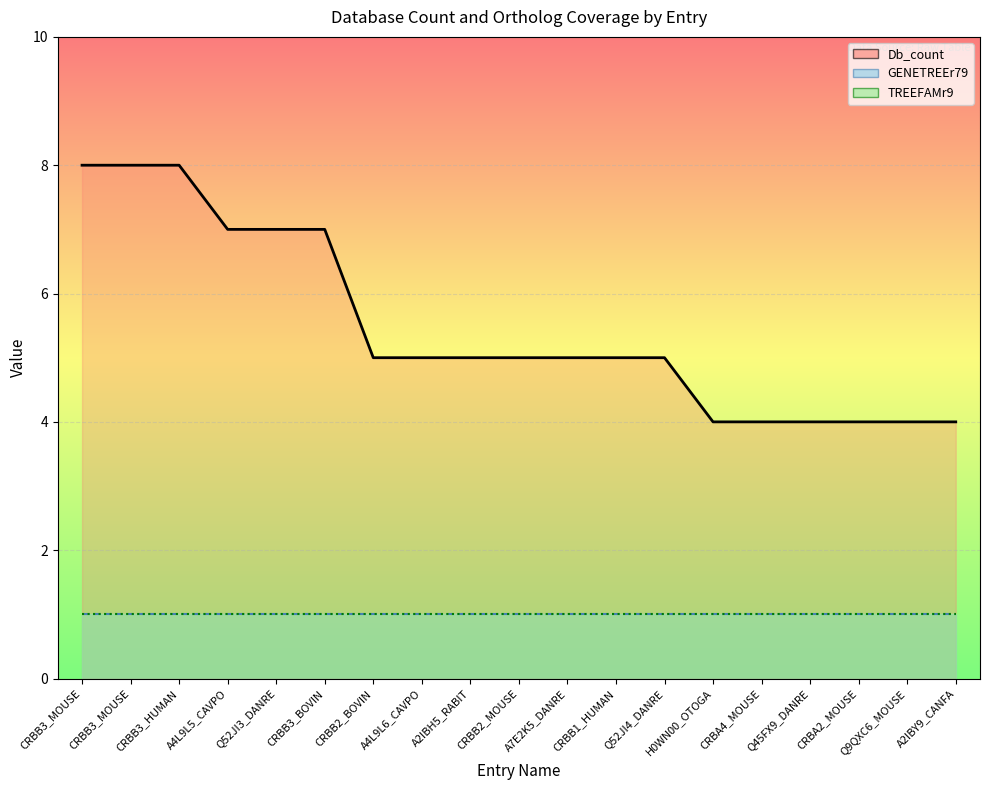

Reading left to right, what are all the values shown in this chart?

Db_count_line: 8	8	8	7	7	7	5	5	5	5	5	5	5	4	4	4	4	4	4
GENETREEr79_line: 1	1	1	1	1	1	1	1	1	1	1	1	1	1	1	1	1	1	1
TREEFAMr9_line: 1	1	1	1	1	1	1	1	1	1	1	1	1	1	1	1	1	1	1